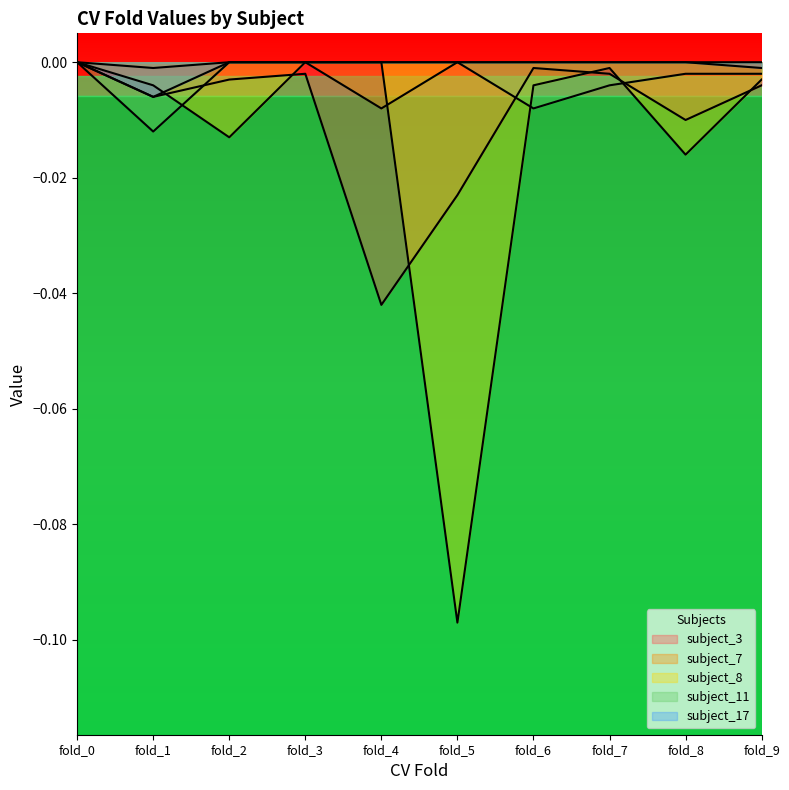

At which label does subject_8 reach its peak?

fold_0